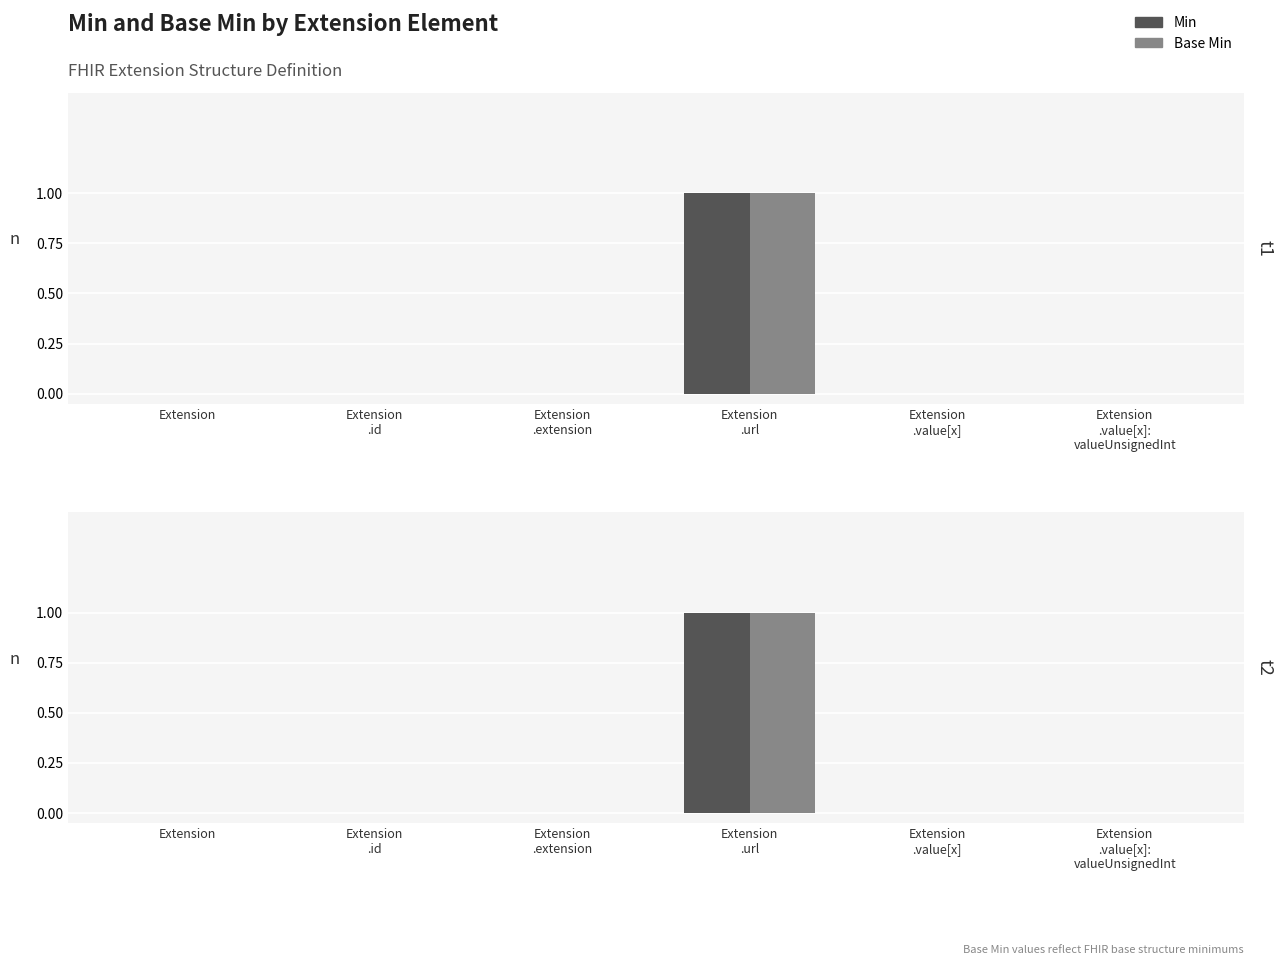

Reading left to right, what are all the values shown in this chart?

Min: 0	0	0	1	0	0
Base Min: 0	0	0	1	0	0